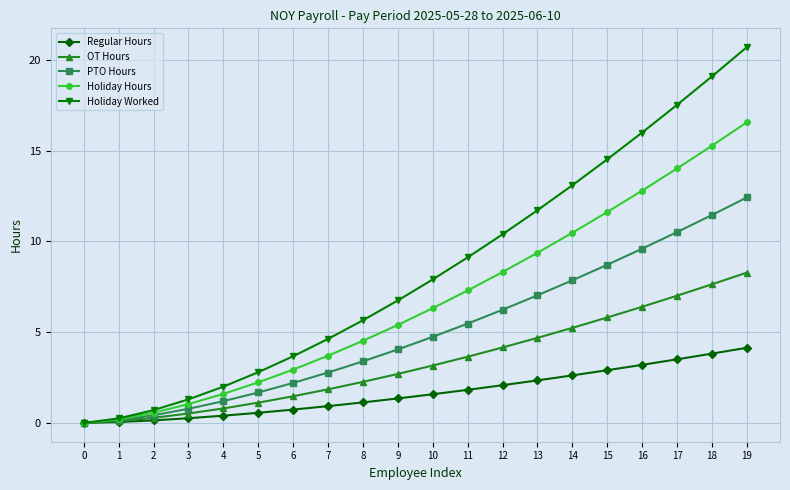

The Holiday Hours series shows 8.3 at 12. True or false?

True